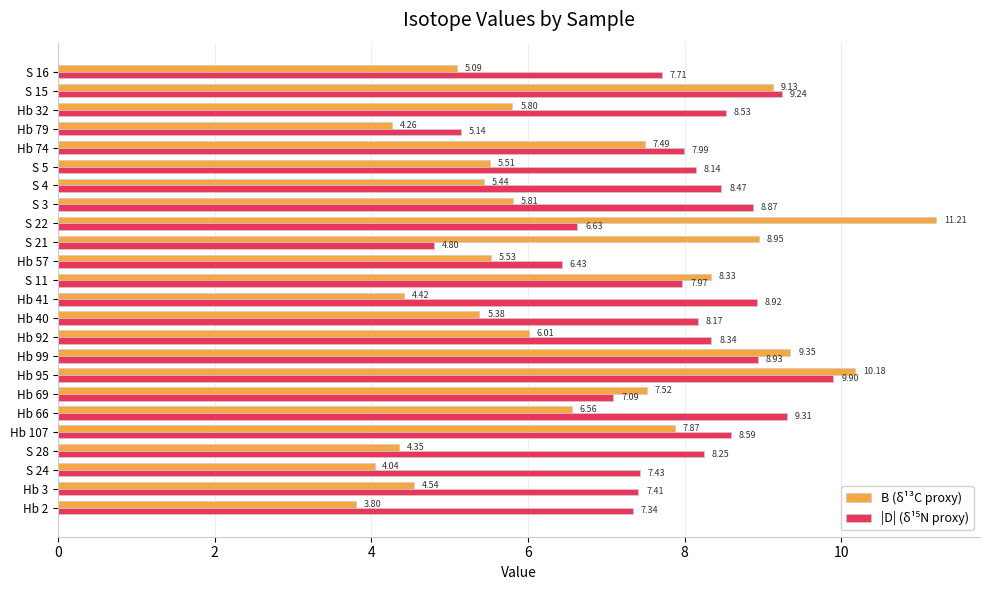

What is the sum of all B (δ¹³C proxy) values?

156.6